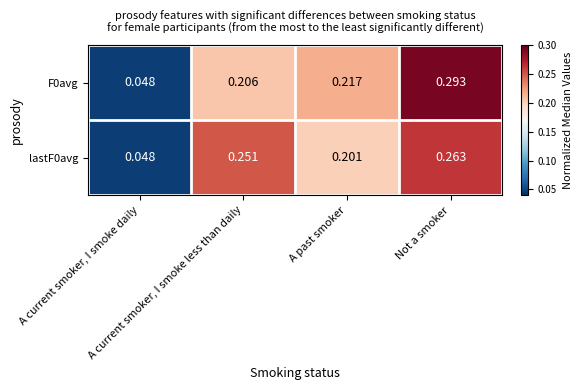

Between A current smoker, I smoke less than daily and A past smoker, which series saw the biggest shift?

lastF0avg